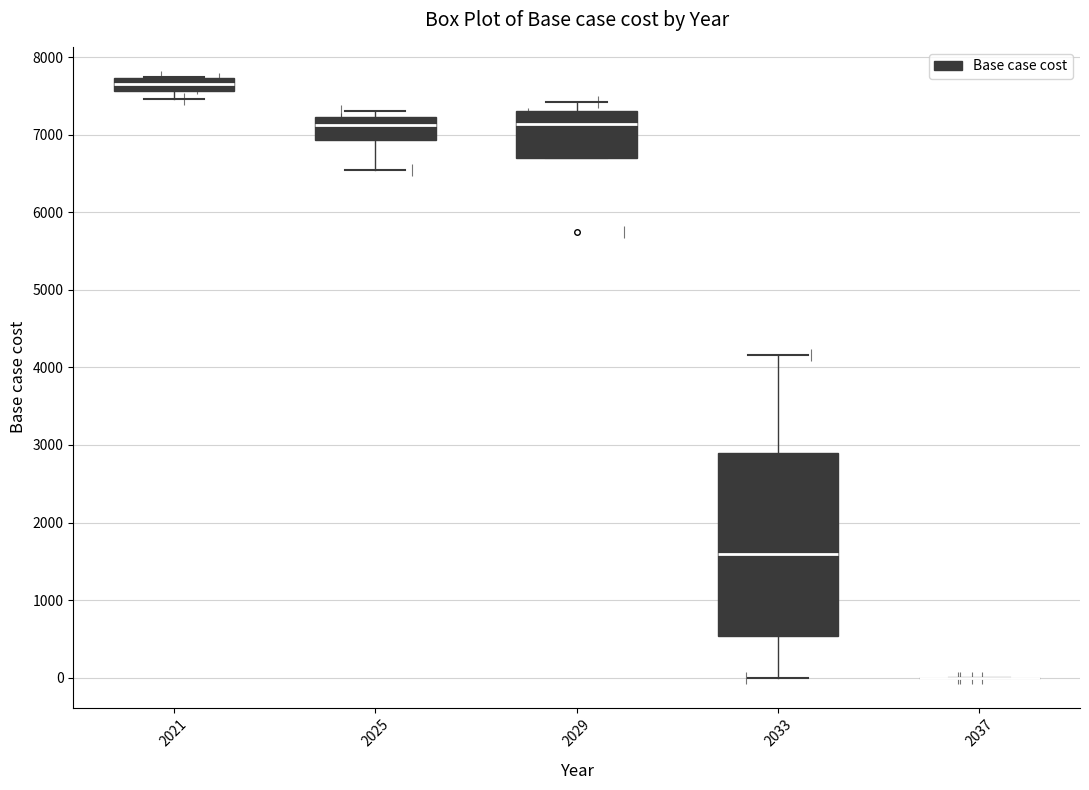

Reading left to right, transcribe this box plot: for each box, give where its median line is, the range the box spans, and where its two whiskers end, as read against the y-axis. The values are not printed on the chart, so give them approximately, as read against the axis.

2021: median 7700 (inside the box), box 7600 to 7700, whiskers 7500 to 7700
2025: median 7100, box 6900 to 7200, whiskers 6500 to 7300
2029: median 7100, box 6700 to 7300, whiskers 6700 to 7400
2033: median 1600, box 500 to 2900, whiskers 0 to 4200
2037: box collapsed to a line at 0, whiskers 0 to 0